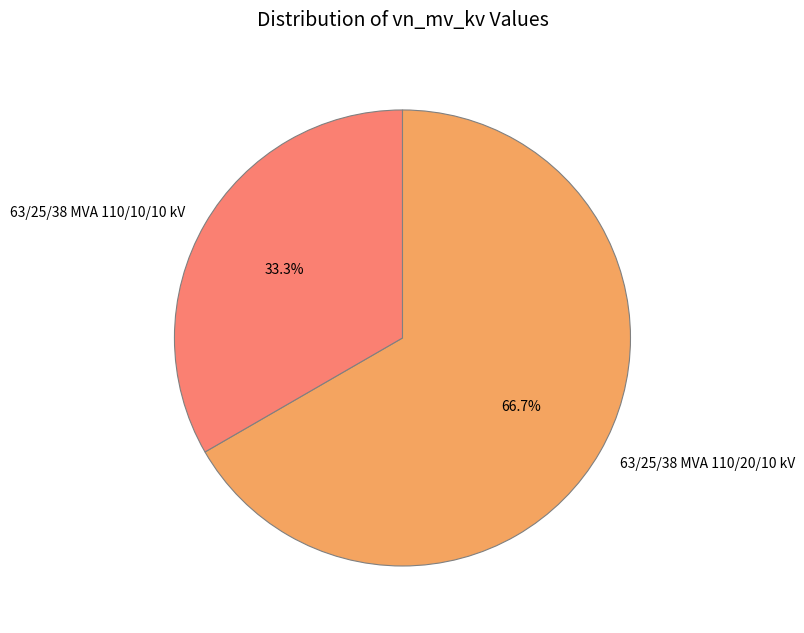

How much of the chart is everything except 63/25/38 MVA 110/10/10 kV?

66.7%